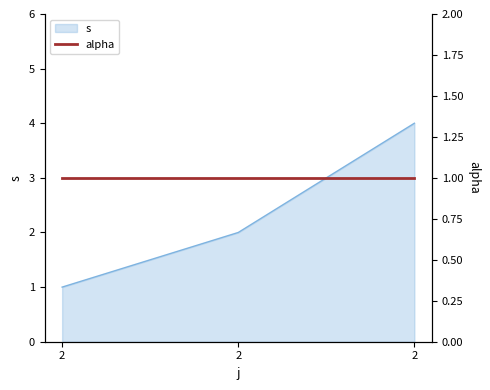

What is the sum of all values?

7